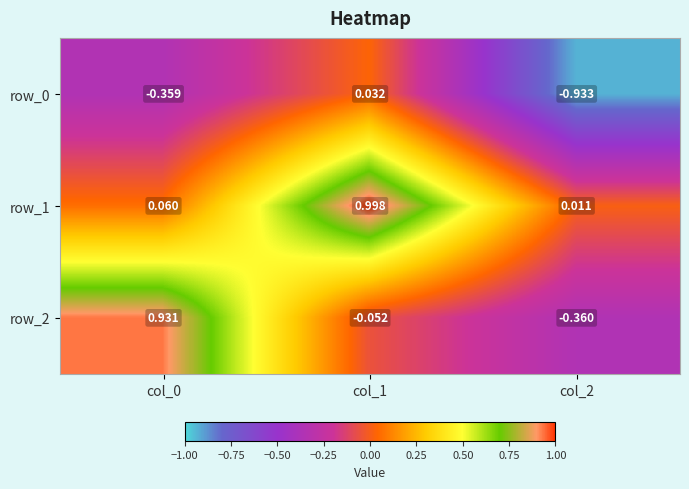

At which label does row_0 reach its minimum?

col_2